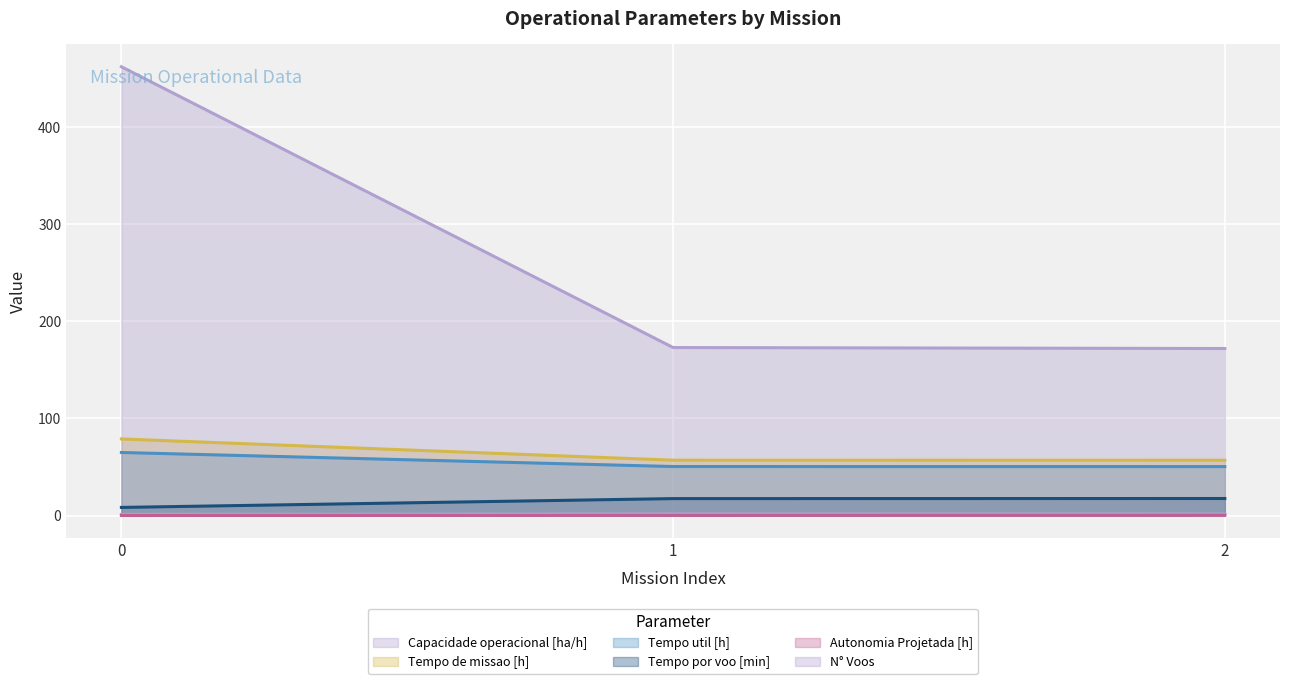

How many lines are shown in the chart?

6